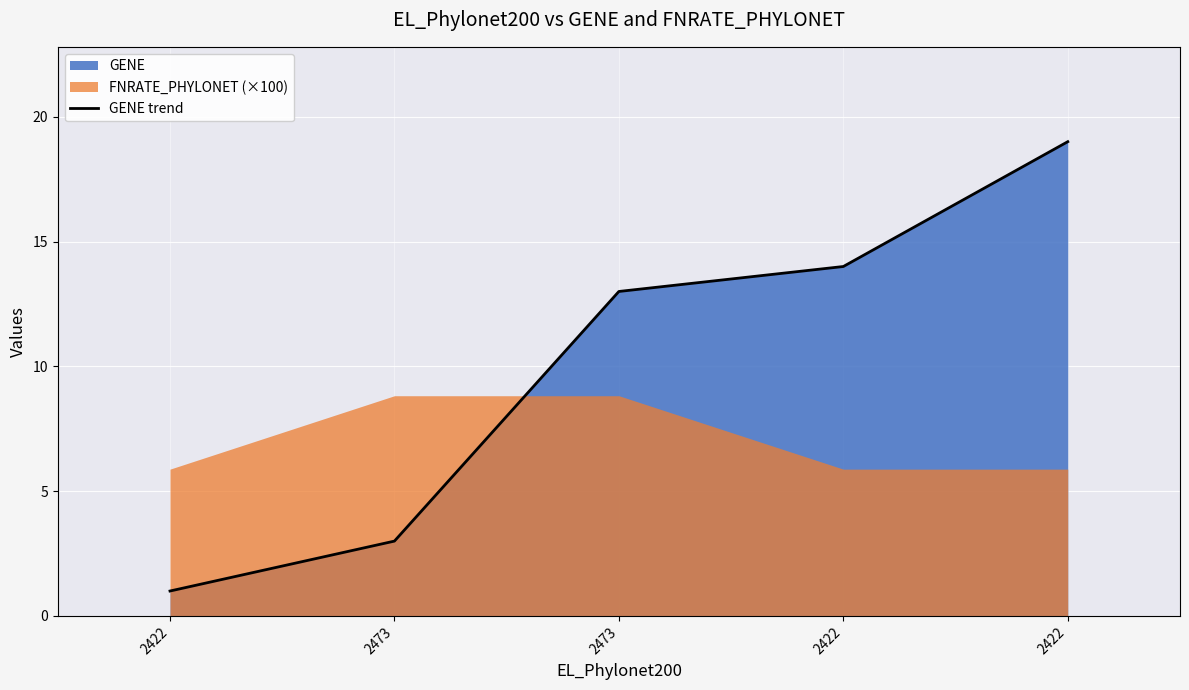

True or false: the data has more than 2 interior local peaks.

False